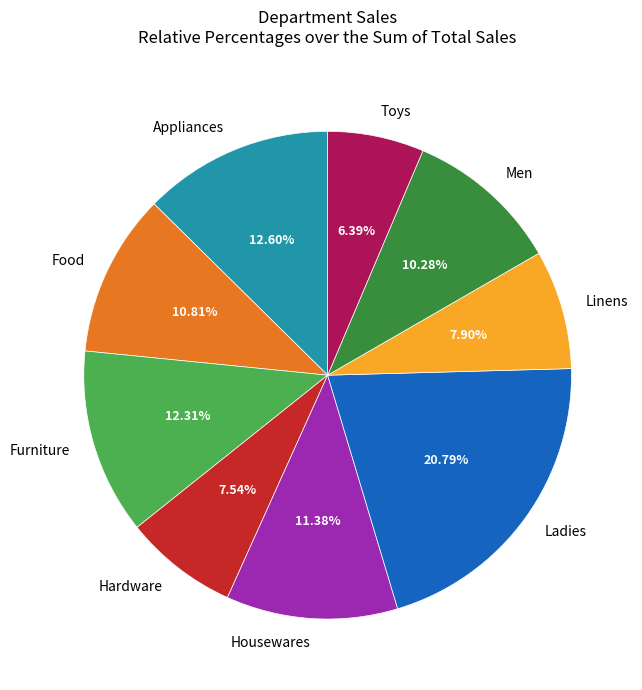

To the nearest percent, what is the combined percentage of Furniture and Housewares?

24%